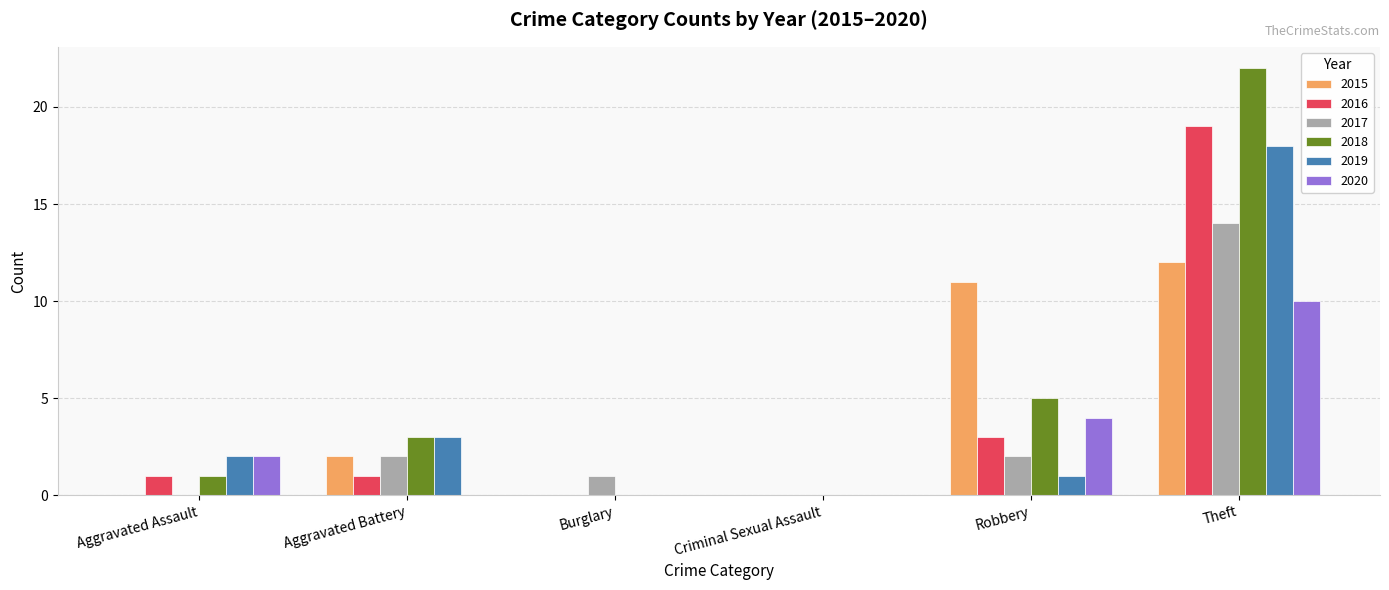

The 2020 series shows 0 at Burglary. True or false?

True